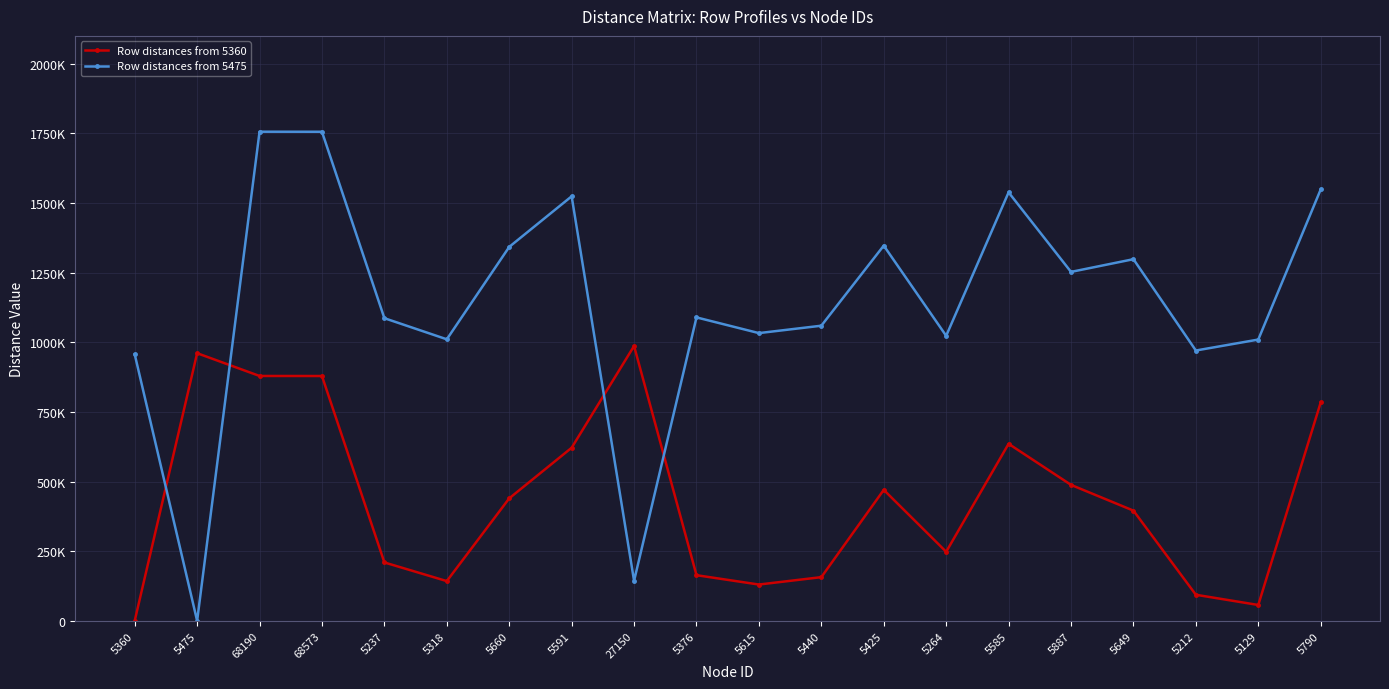

Reading left to right, extract all data points from this chart.

Row distances from 5360: 5360=0.0	5475=960805.8	68190=879076.4	68573=878896.8	5237=209576.5	5318=142578.8	5660=439705.7	5591=621336.9	27150=986596.3	5376=163798.5	5615=130242.3	5440=156806.1	5425=470090.7	5264=247839.0	5585=635475.7	5887=488022.2	5649=395579.2	5212=93522.6	5129=56891.0	5790=784045.5
Row distances from 5475: 5360=956907.6	5475=0.0	68190=1755988.2	68573=1755808.5	5237=1086488.2	5318=1010702.0	5660=1342414.3	5591=1524045.4	27150=143640.4	5376=1089346.3	5615=1032950.8	5440=1059514.3	5425=1347002.8	5264=1023232.9	5585=1538184.3	5887=1252694.7	5649=1298287.7	5212=970434.3	5129=1009774.2	5790=1548717.6